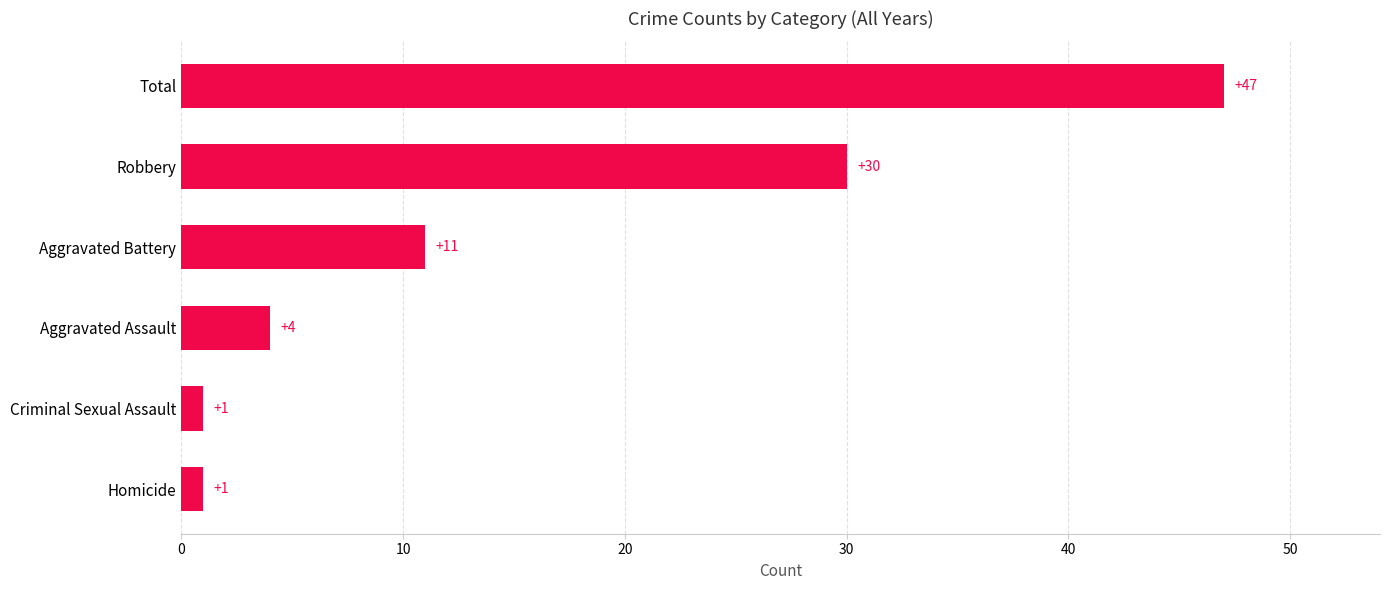

What is the change in value from Robbery to Homicide?

-29